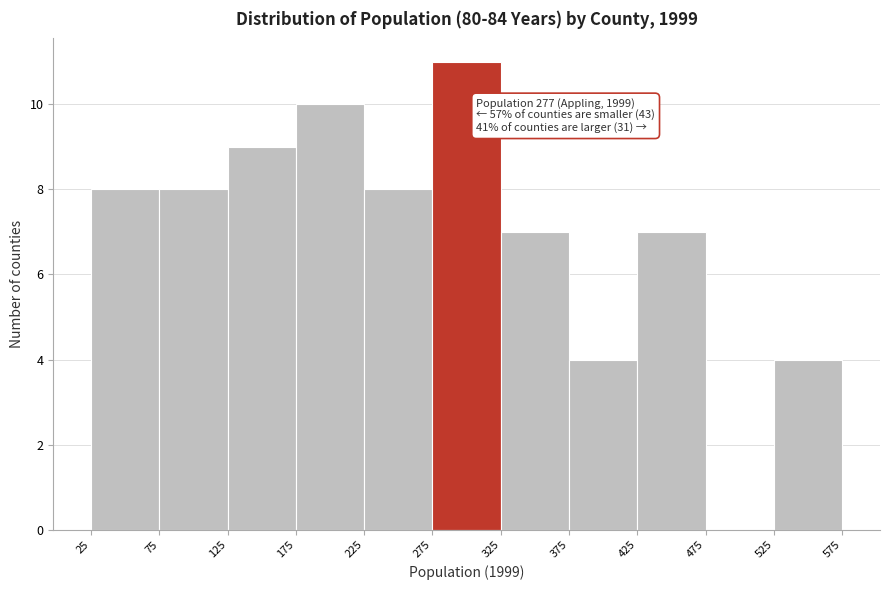

Which range on the x-axis has the tallest bar?

275 to 325